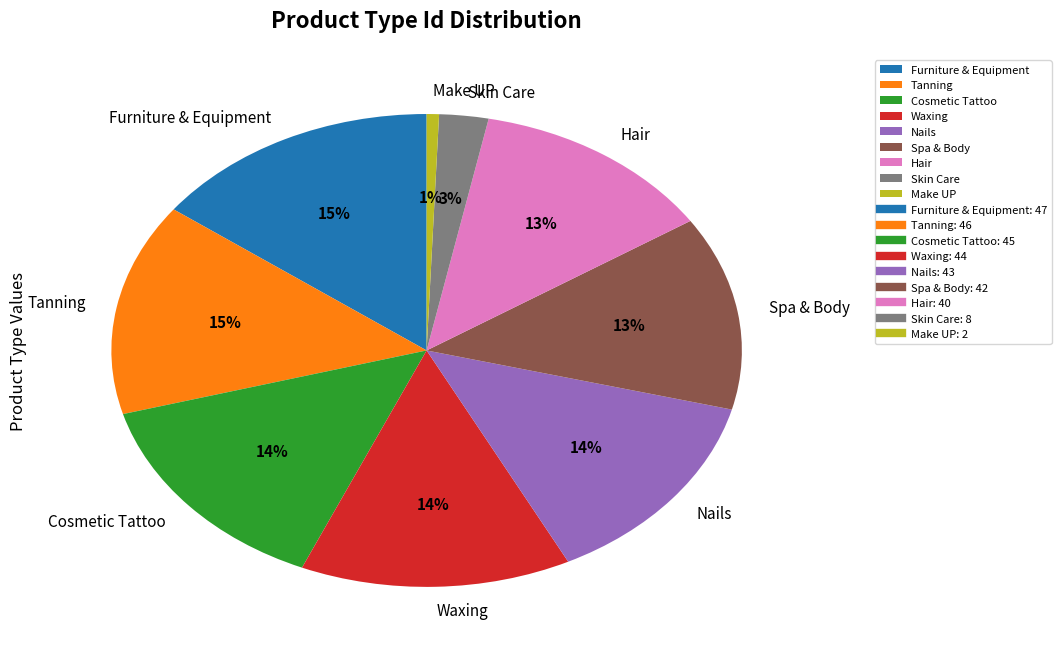

Does any single category account for the majority?

No